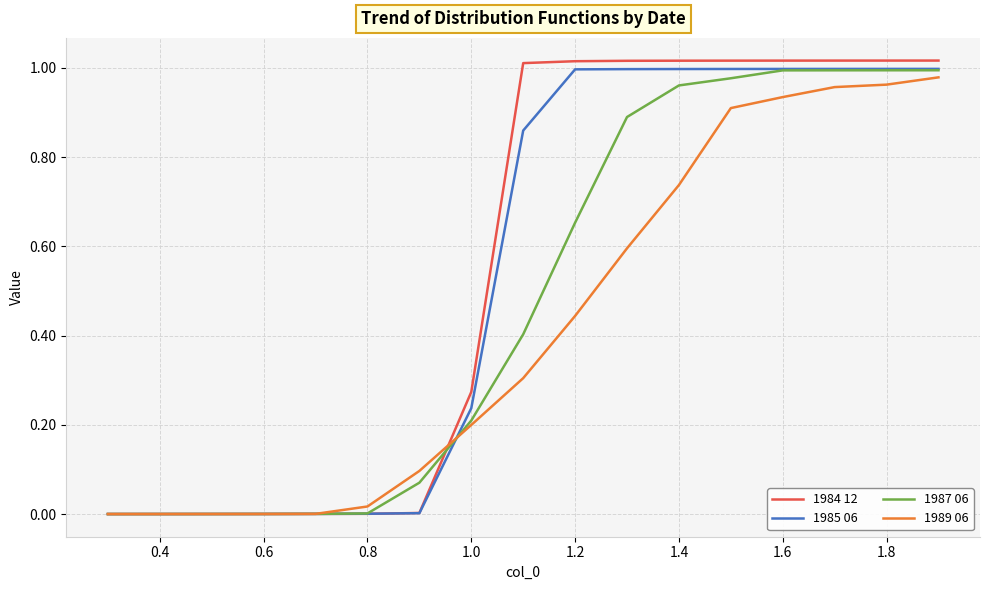

What is the average value of the 1984 12 series?

0.6